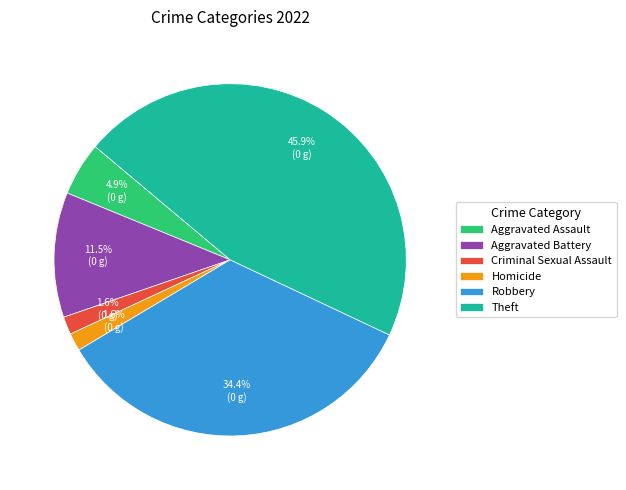

What portion of the pie excludes Theft?

54.1%